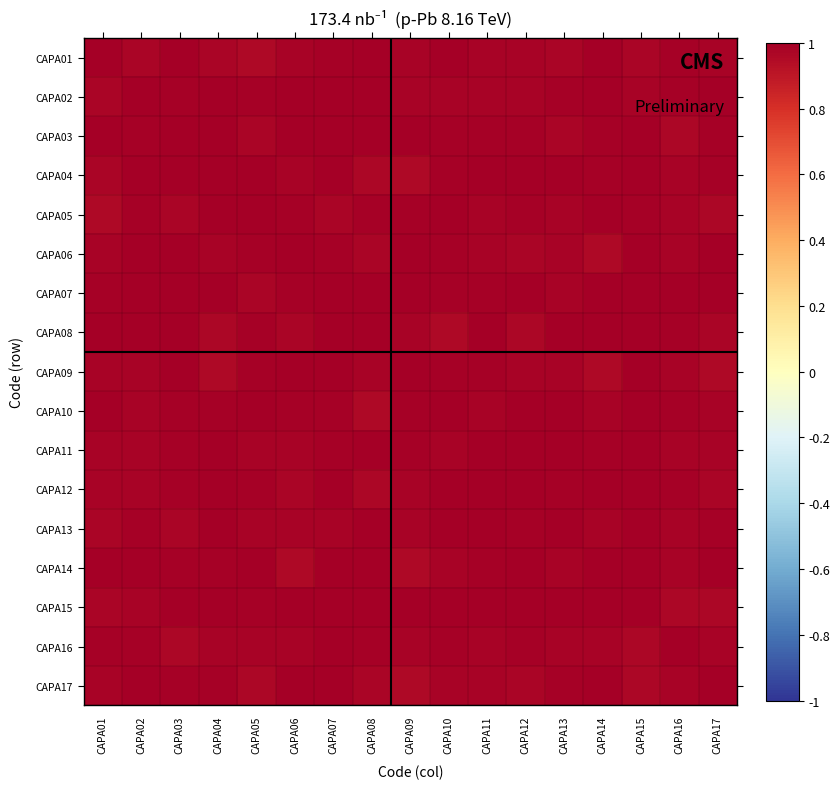

At how many categories does at least one series exceed 0?

17